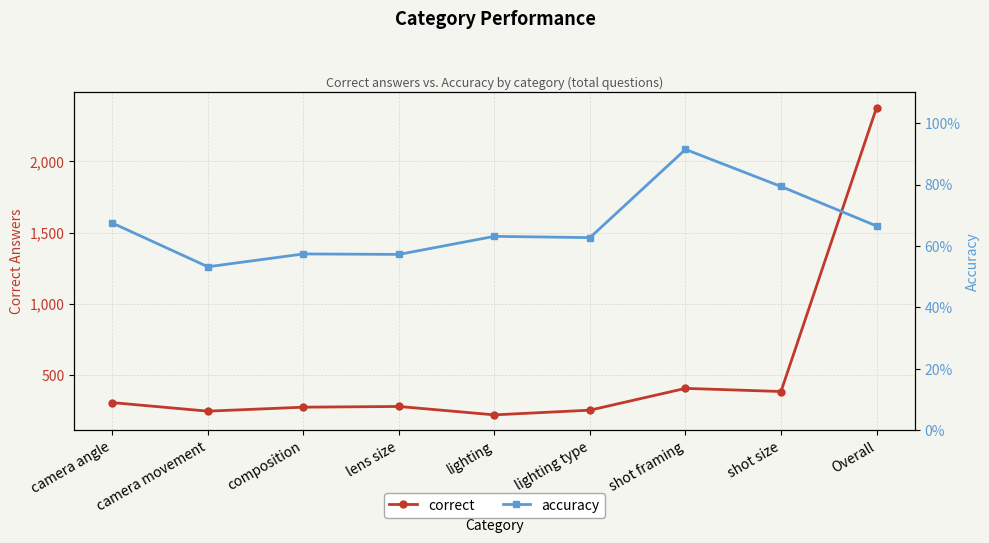

At which label does correct reach its minimum?

lighting